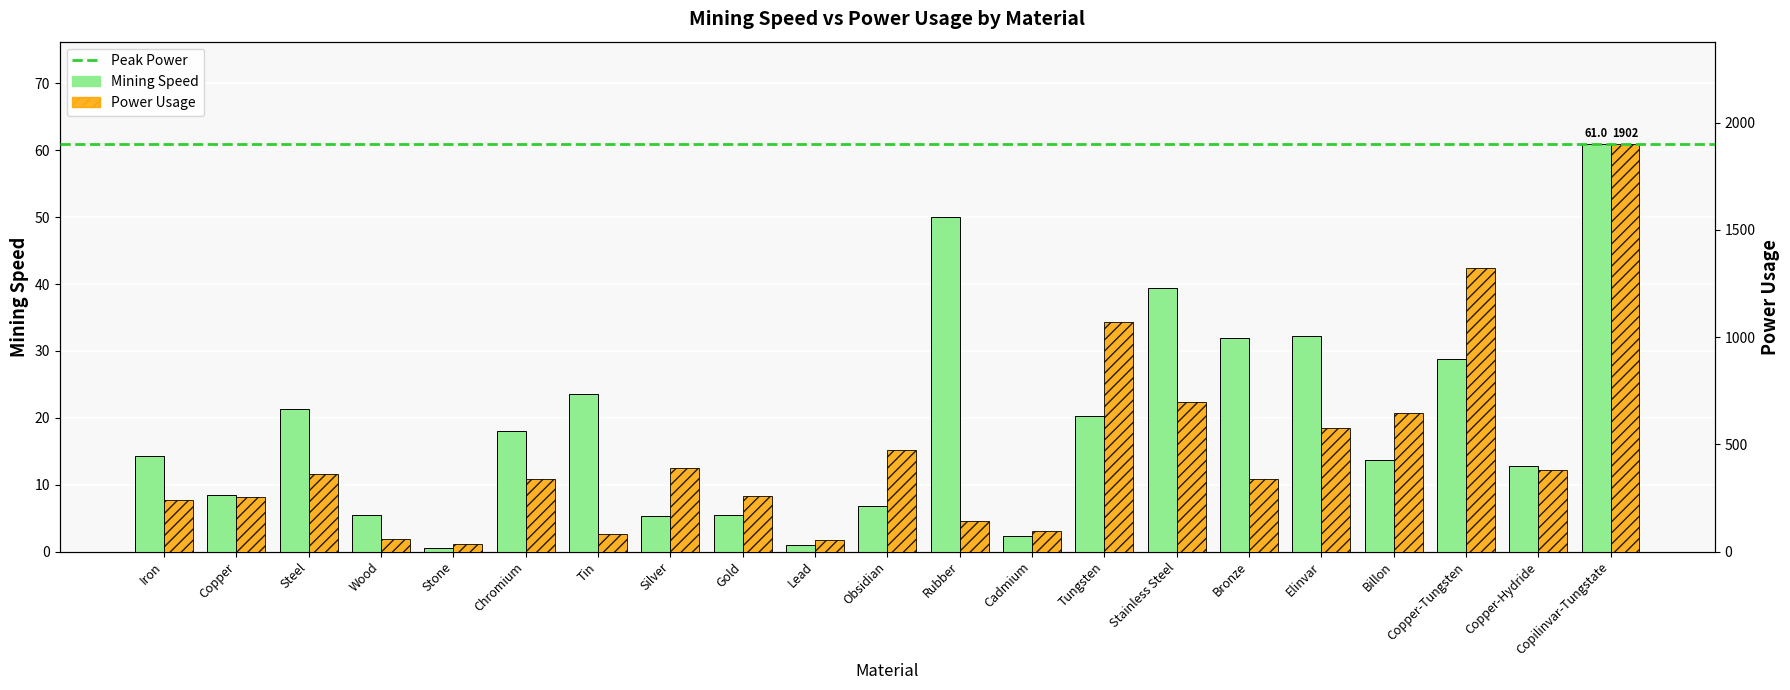

Reading left to right, what are all the values shown in this chart?

Mining Speed: Iron=14.2	Copper=8.5	Steel=21.4	Wood=5.5	Stone=0.5	Chromium=18.0	Tin=23.5	Silver=5.2	Gold=5.4	Lead=1.0	Obsidian=6.8	Rubber=50.0	Cadmium=2.3	Tungsten=20.2	Stainless Steel=39.4	Bronze=32.0	Elinvar=32.2	Billon=13.8	Copper-Tungsten=28.8	Copper-Hydride=12.8	Copilinvar-Tungstate=61.0
Power Usage: Iron=241.4	Copper=254.9	Steel=362.1	Wood=60.8	Stone=33.5	Chromium=336.8	Tin=83.5	Silver=390.0	Gold=257.4	Lead=51.7	Obsidian=473.4	Rubber=141.2	Cadmium=94.7	Tungsten=1069.1	Stainless Steel=698.9	Bronze=338.4	Elinvar=578.2	Billon=645.0	Copper-Tungsten=1324.0	Copper-Hydride=382.4	Copilinvar-Tungstate=1902.2